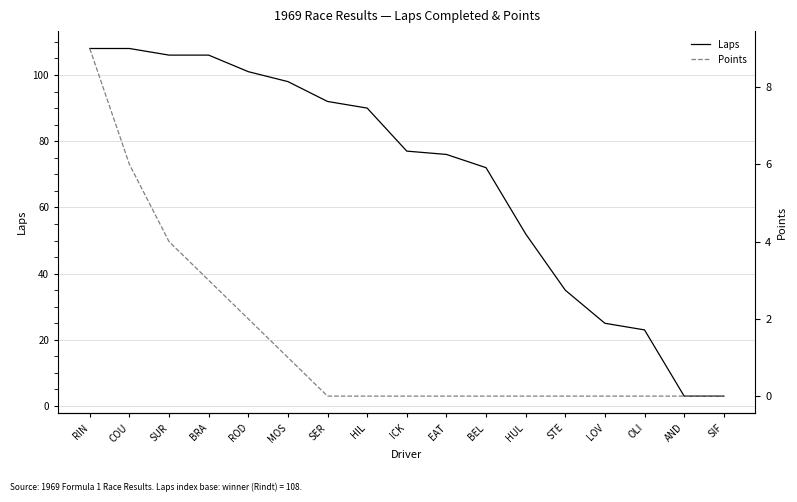

At which category is the sum across all series the highest?

RIN